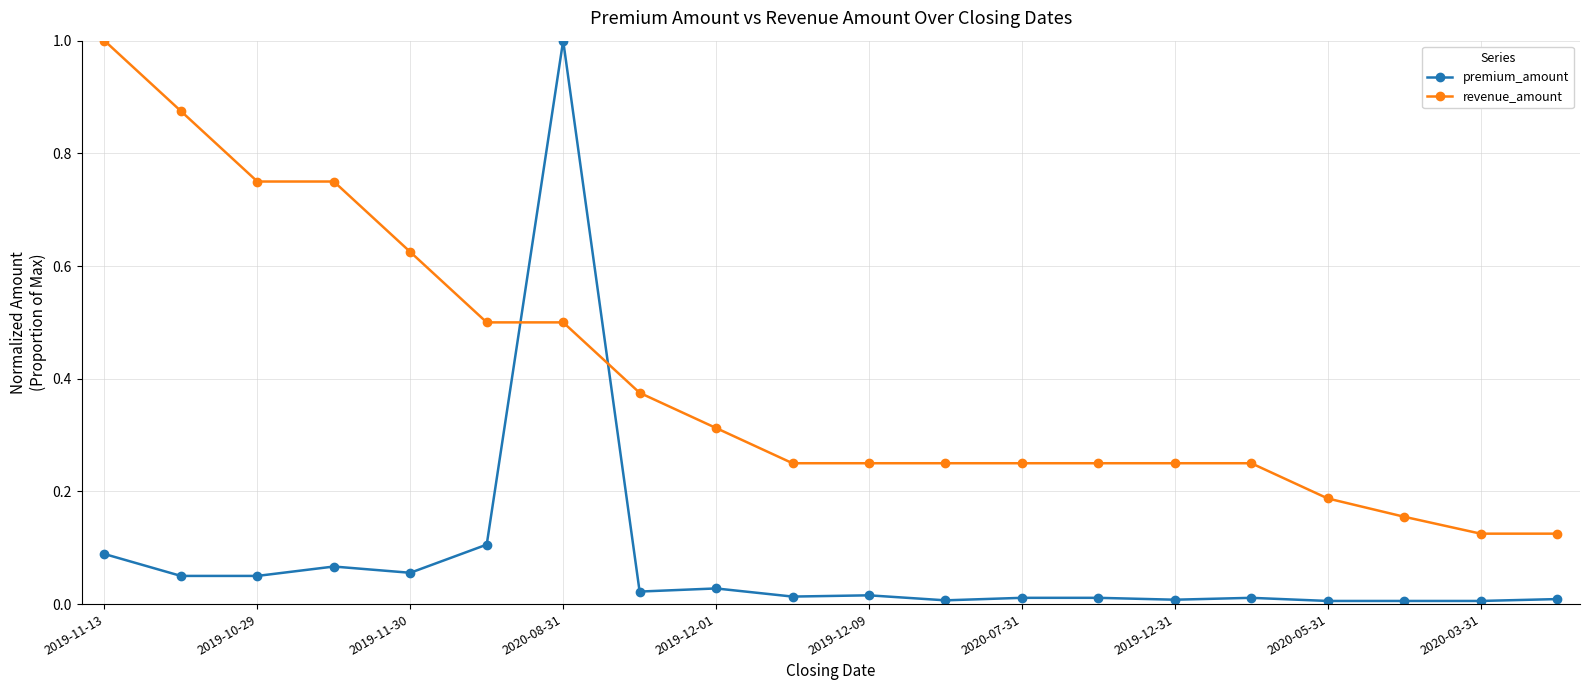

Is this an area chart (filled region under the line)?

No